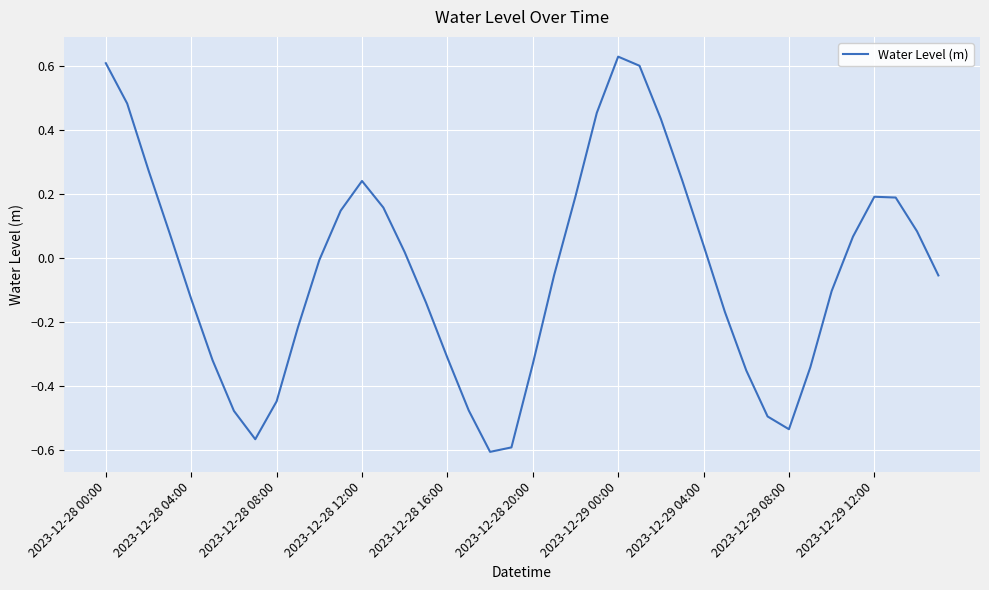

What is the difference between the maximum and minimum values?

1.2